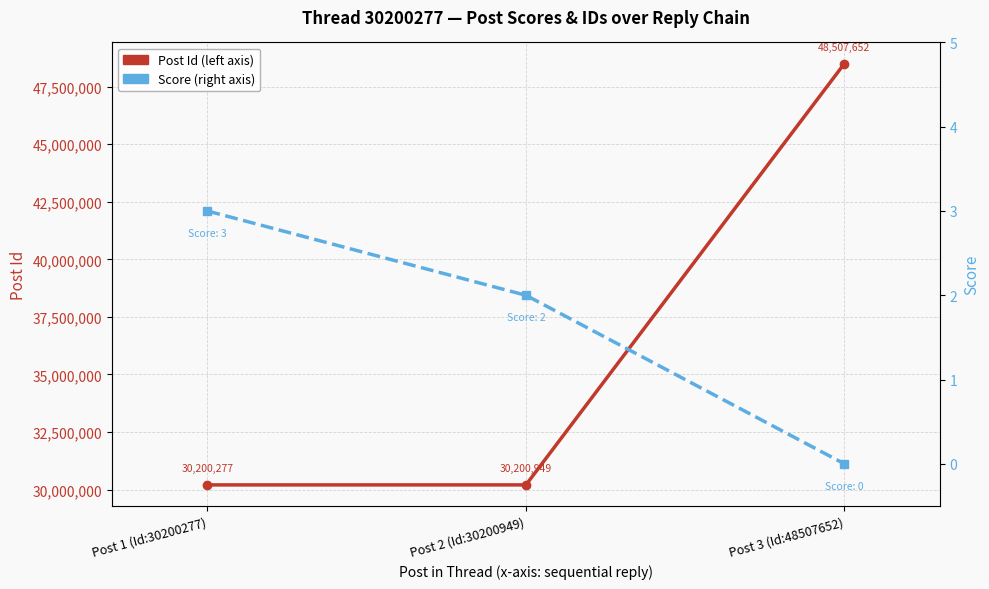

Which series has the largest total across all categories?

Post Id